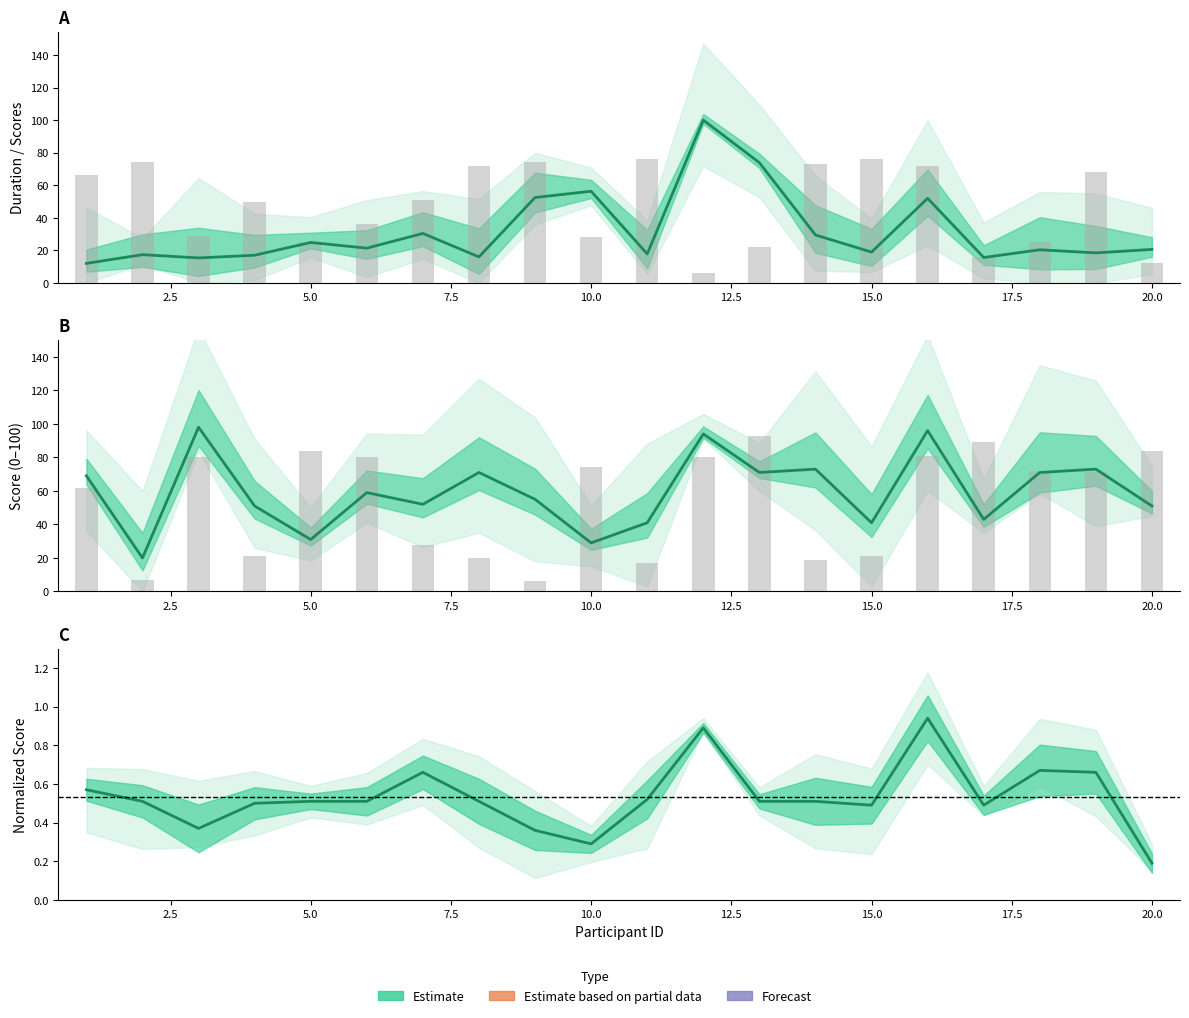

What is the difference between the second highest and minimum values in the Duration (normalized) series?

61.8